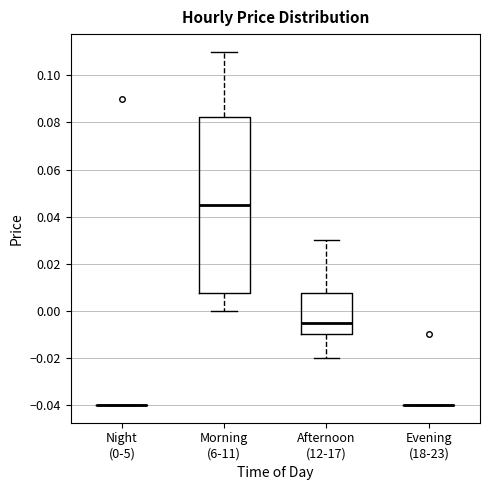

Comparing the boxes themselves (not the whiskers), which one is the tallest?

Morning (6-11)